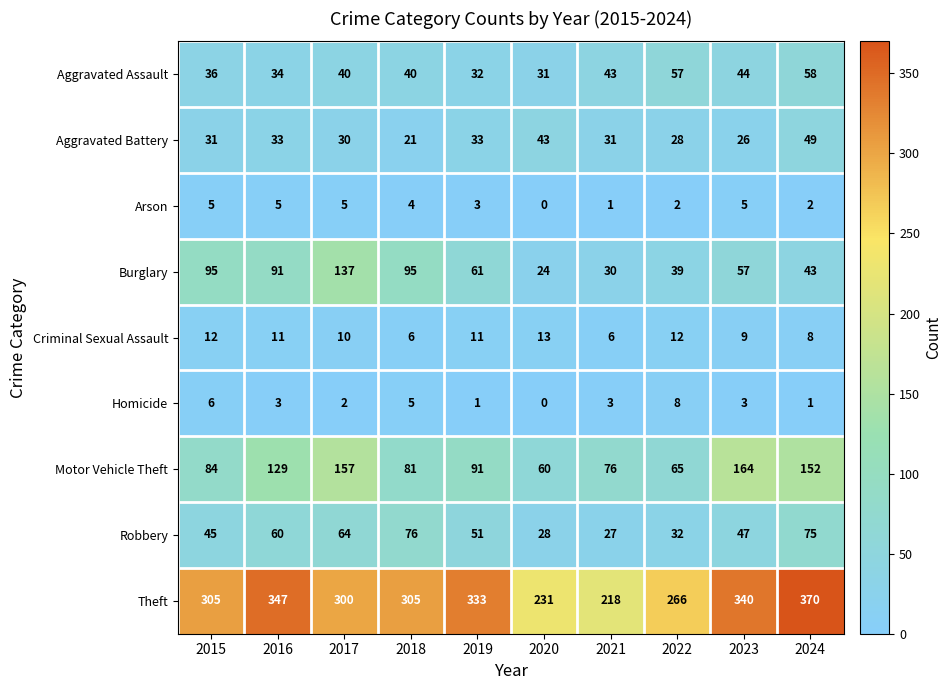

At which category is the sum across all series the highest?

2024